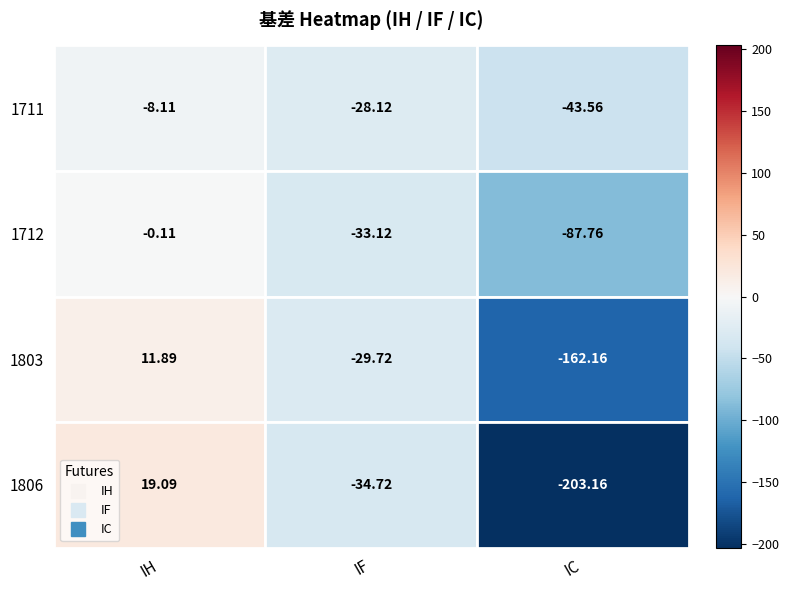

What is the sum of the 1712 values at 1712 and 1711?

-61.2